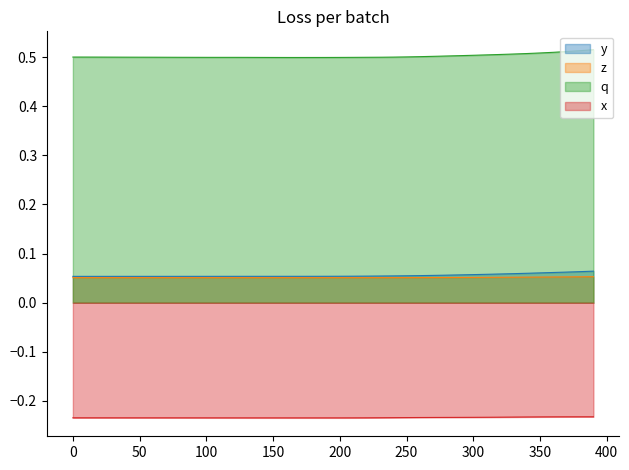

True or false: z and x cross at least once.

False